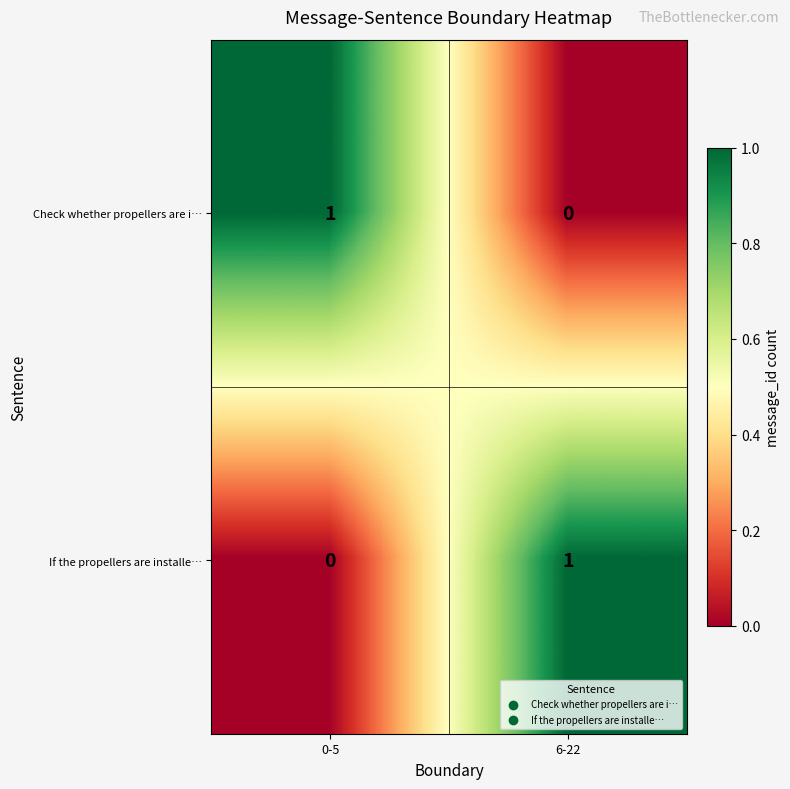

At which label does If the propellers are installe… reach its minimum?

0-5